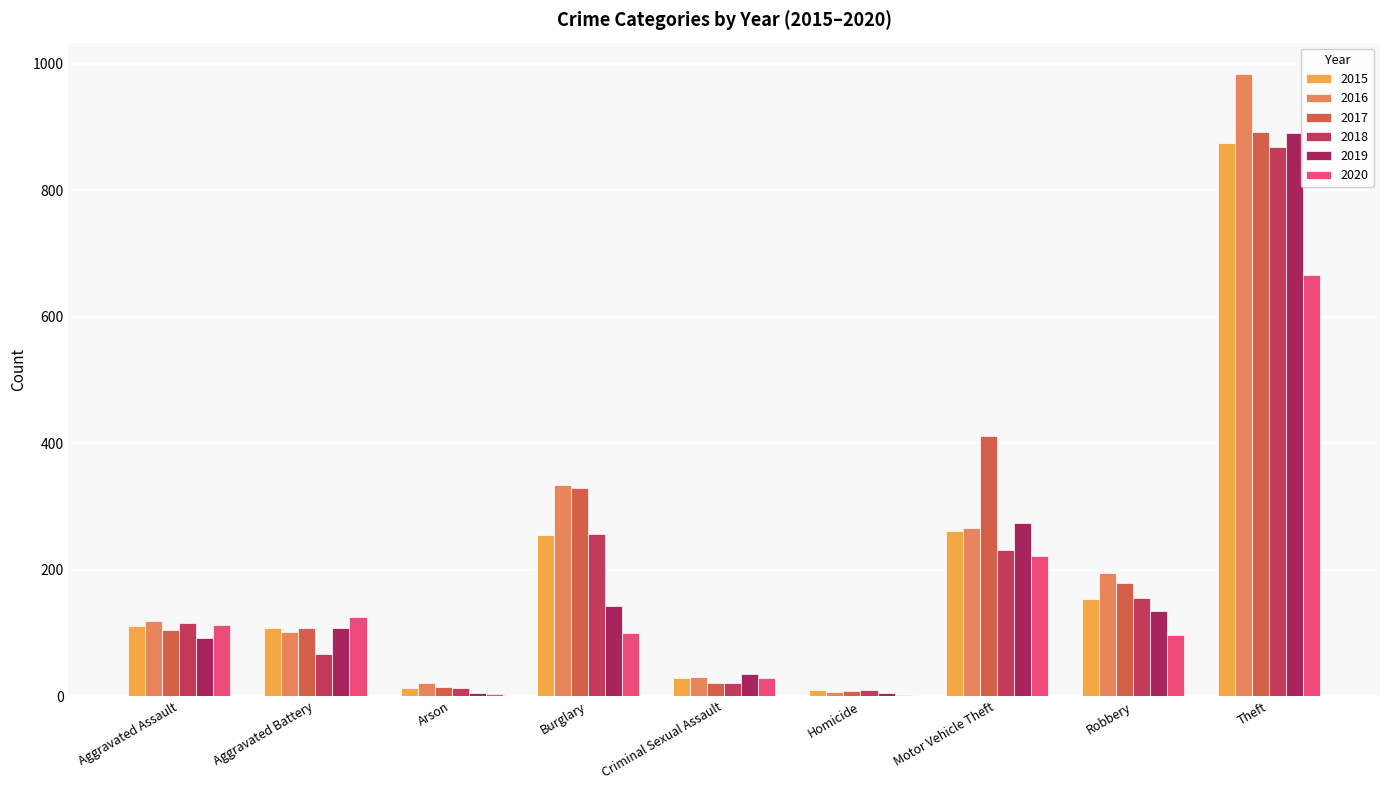

How many groups of bars are there?

9